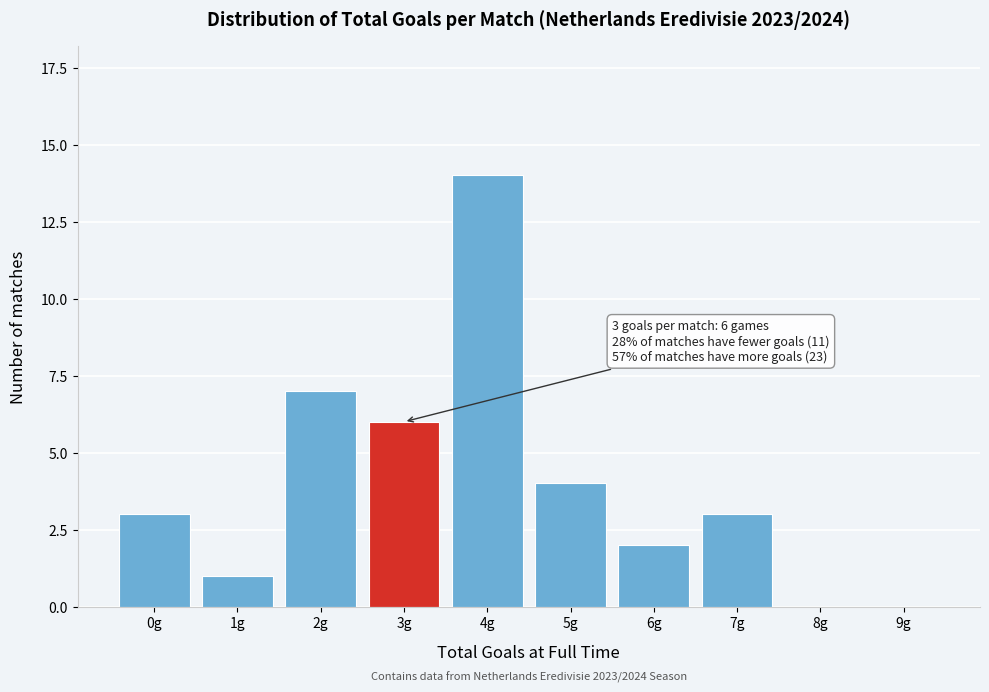

Reading left to right, transcribe all the data shown in this chart.

0g=3	1g=1	2g=7	3g=6	4g=14	5g=4	6g=2	7g=3	8g=0	9g=0